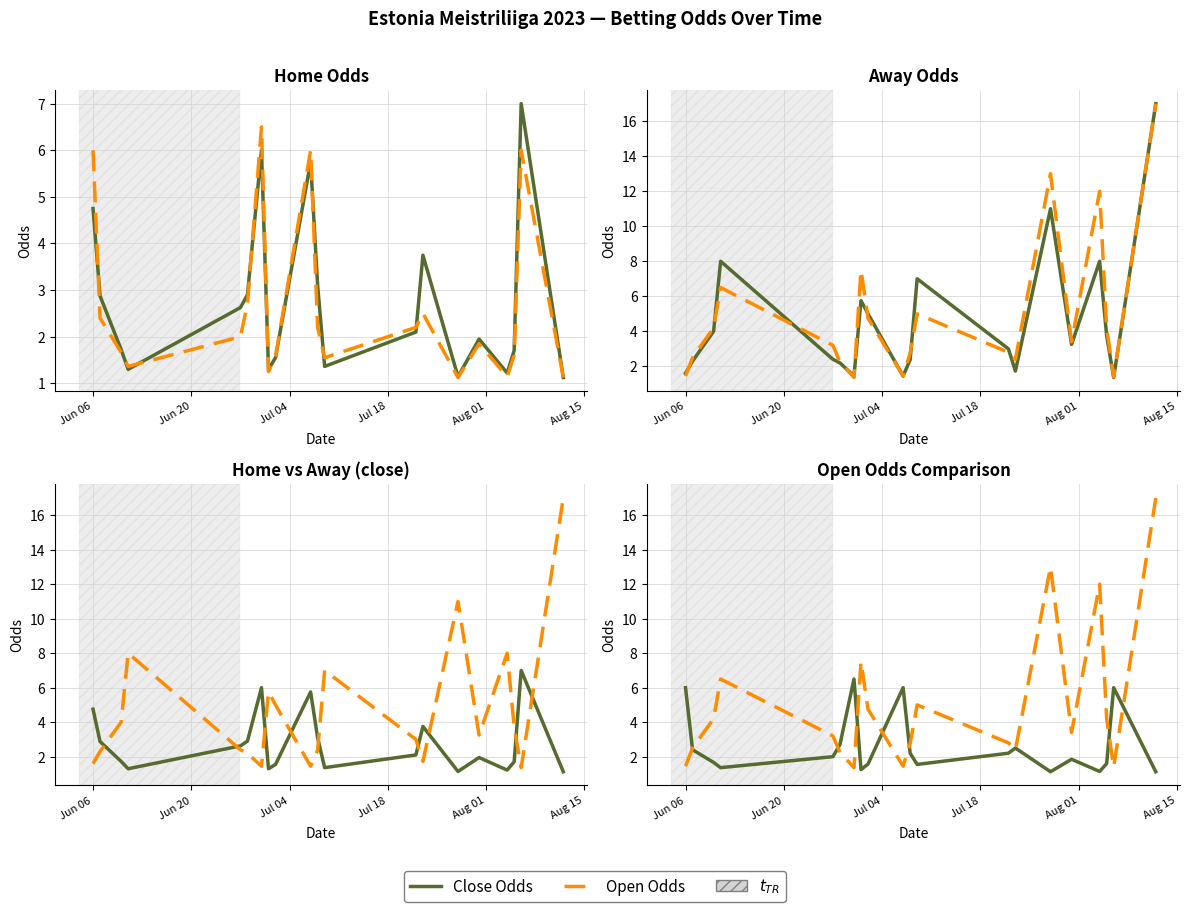

What is the minimum value for Away Odds (close)?

1.4